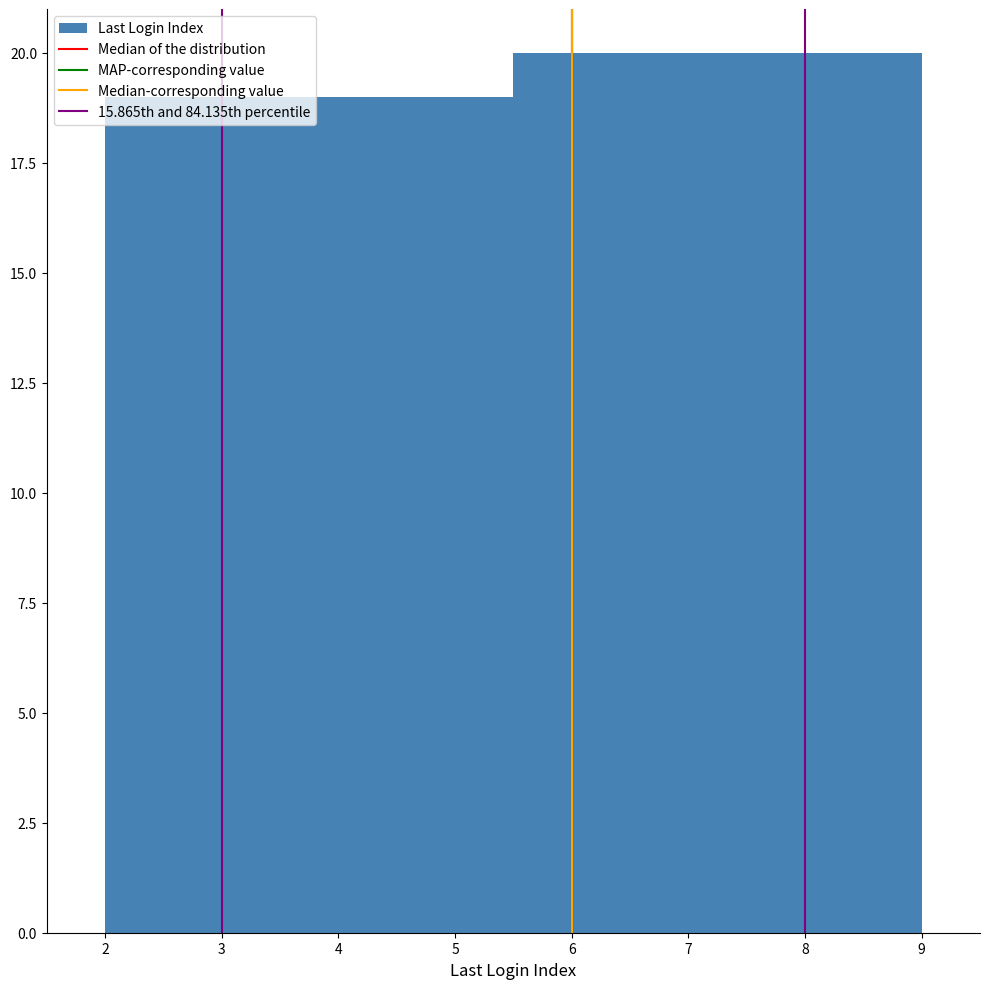

How tall is the bar that spans 8.1 to 9.0 on the x-axis? Neither the bar edges nor the heights are printed on the chart, so give them approximately, as read against the axes.

20